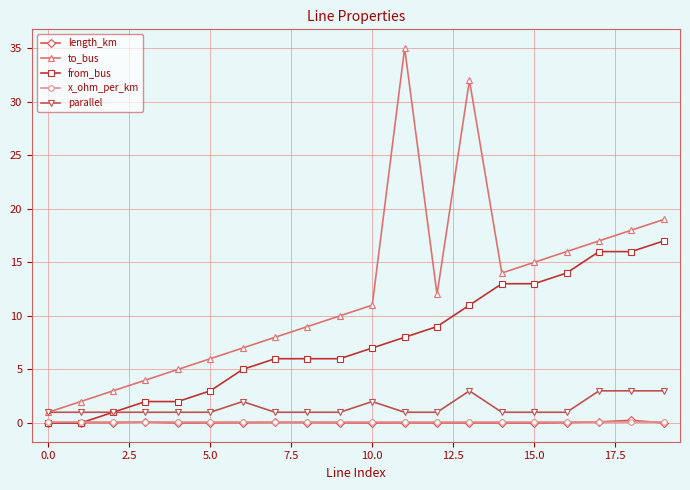

What are all the series names shown in the legend?

length_km, to_bus, from_bus, x_ohm_per_km, parallel